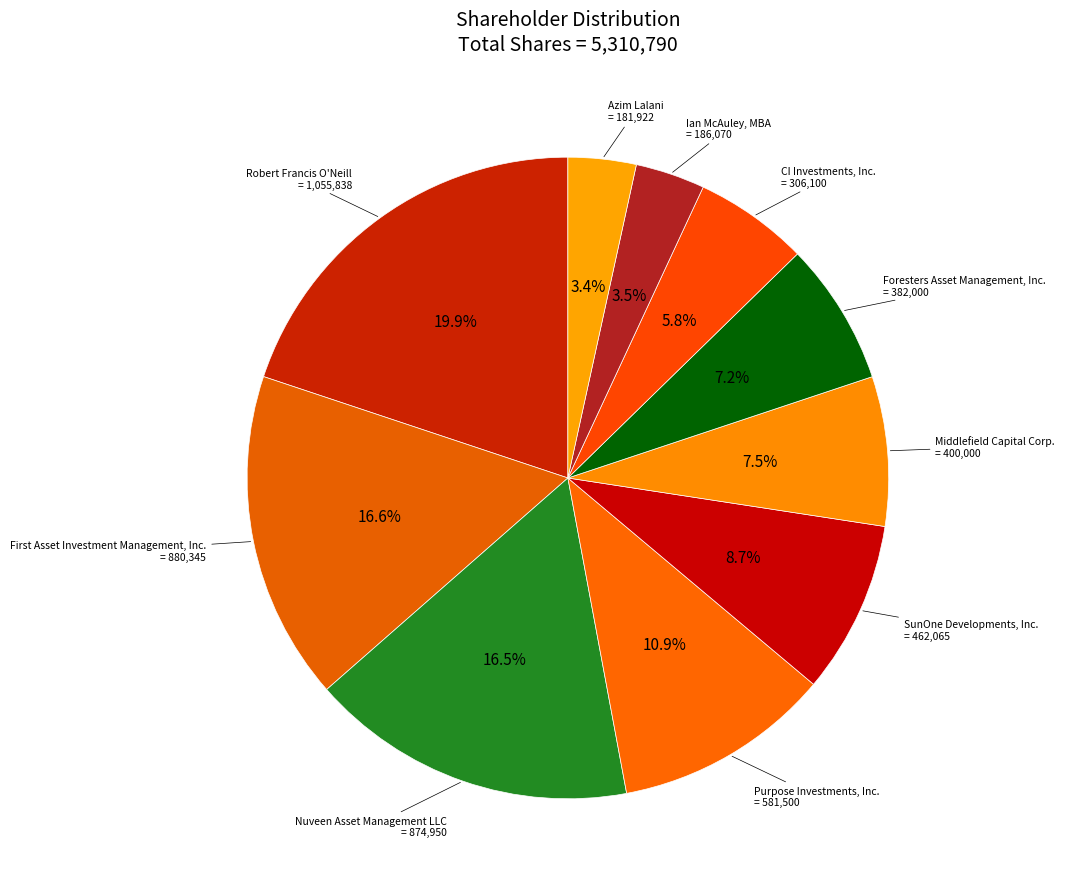

How many segments does this pie chart have?

10